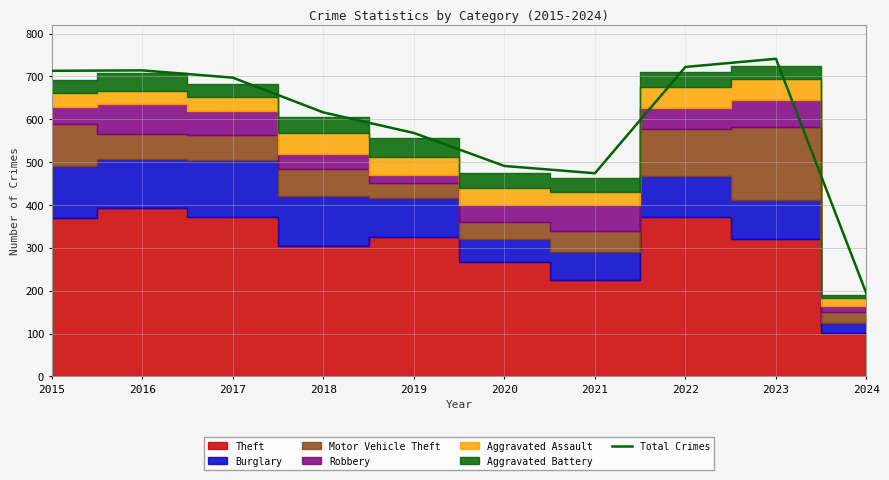

Is it true that Total Crimes equals 474 at 2021?

True